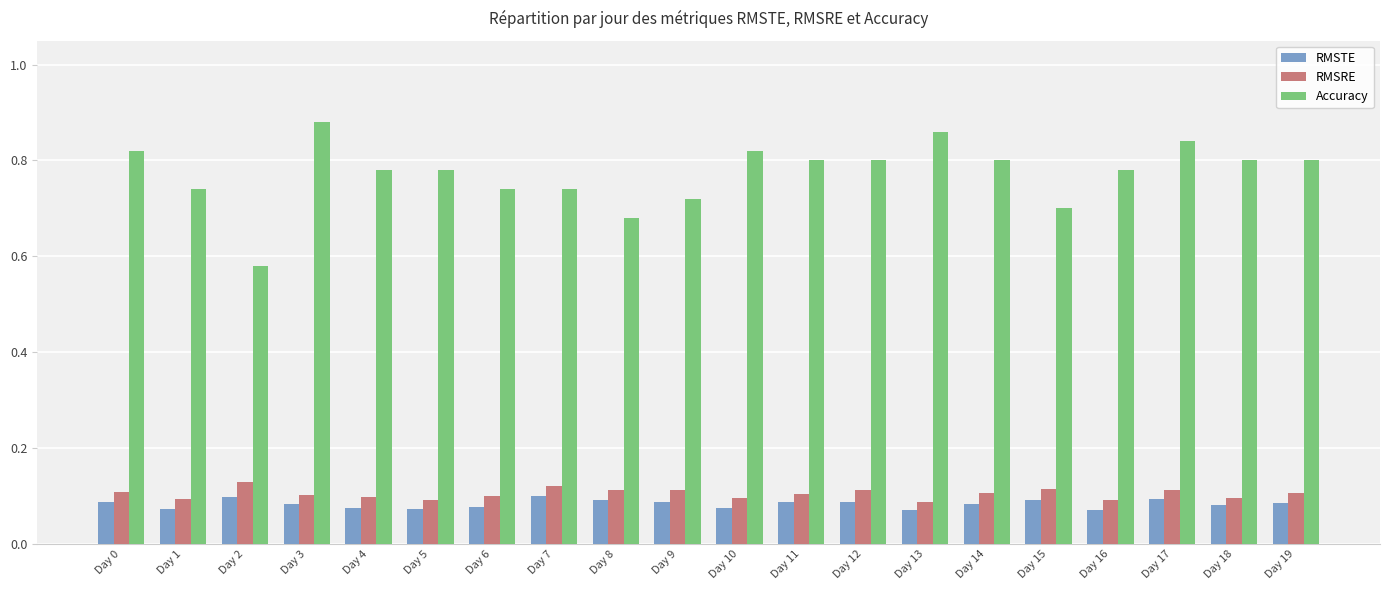

How many series are shown in this chart?

3